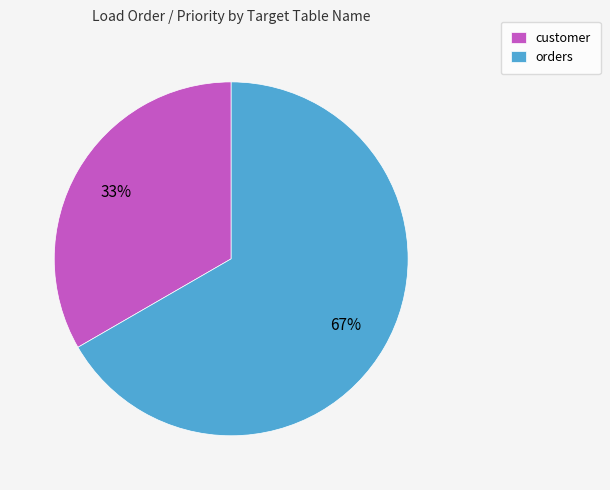

To the nearest percent, what is the combined percentage of customer and orders?

100%